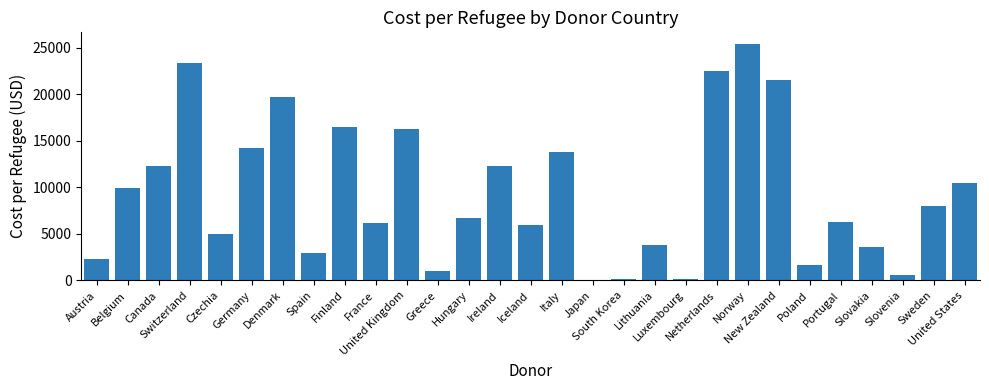

What is the sum of all values?

272535.8